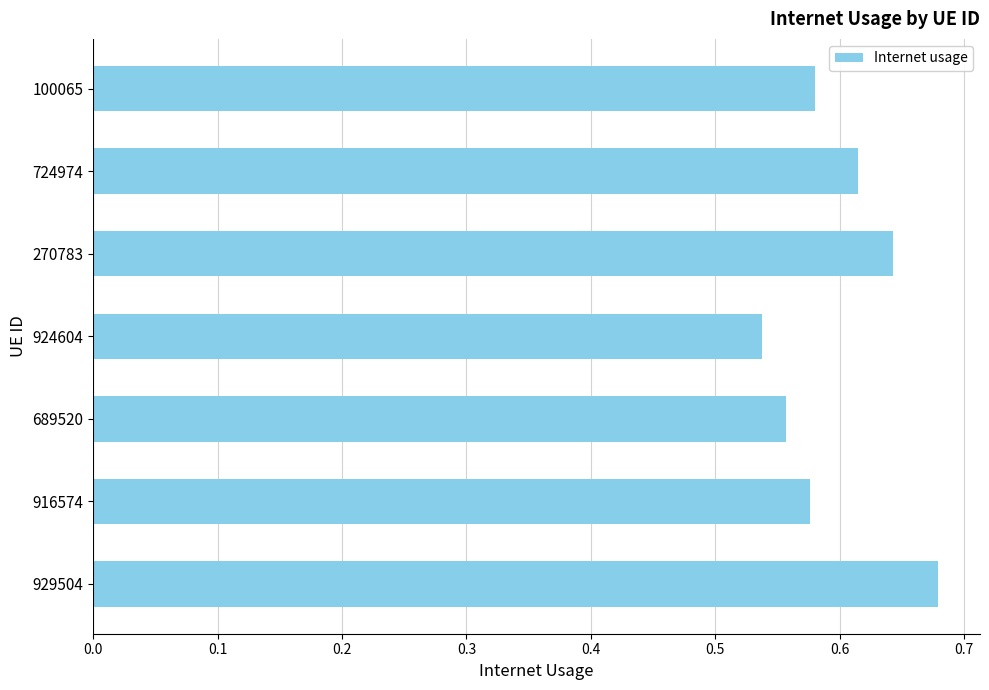

How many categories are shown in the chart?

7